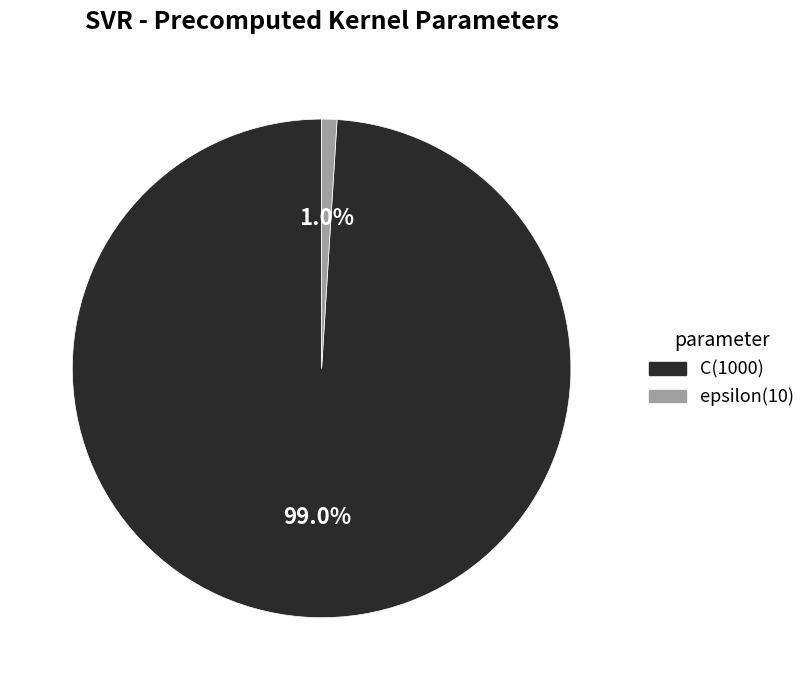

What is the majority slice?

C